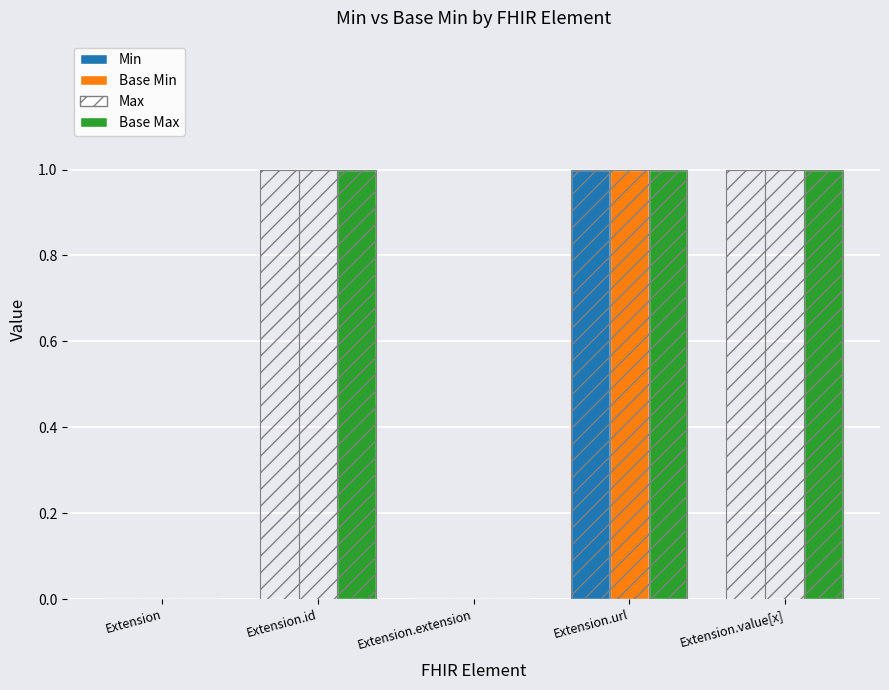

Which has a higher value, Extension or Extension.value[x]?

Extension